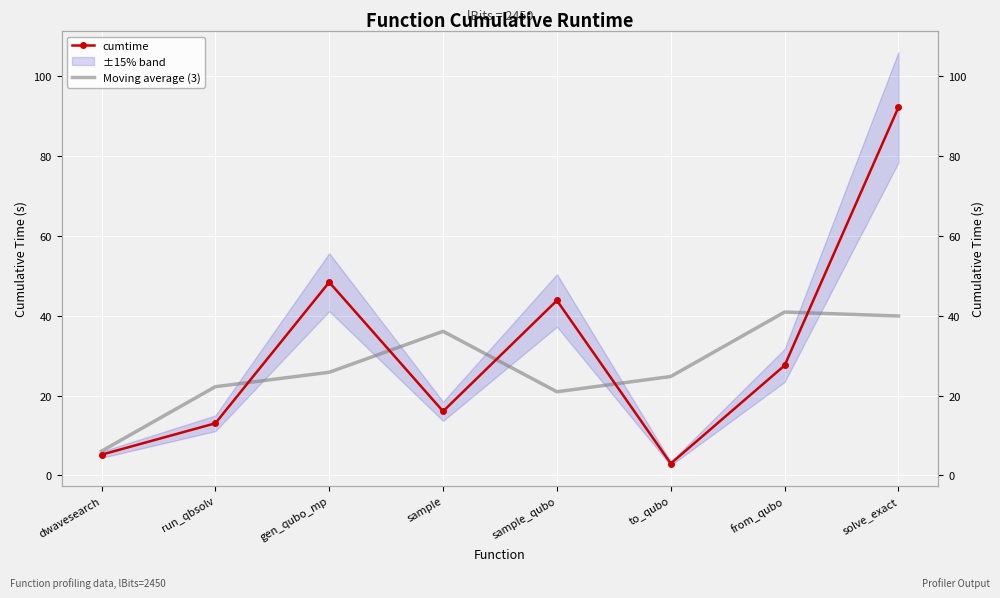

How many lines are shown in the chart?

2